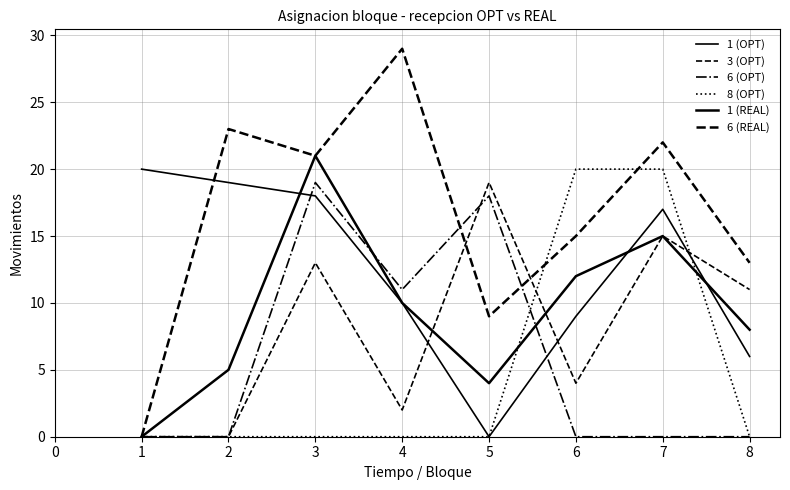

Which series has the largest range (max minus min)?

6 (REAL)